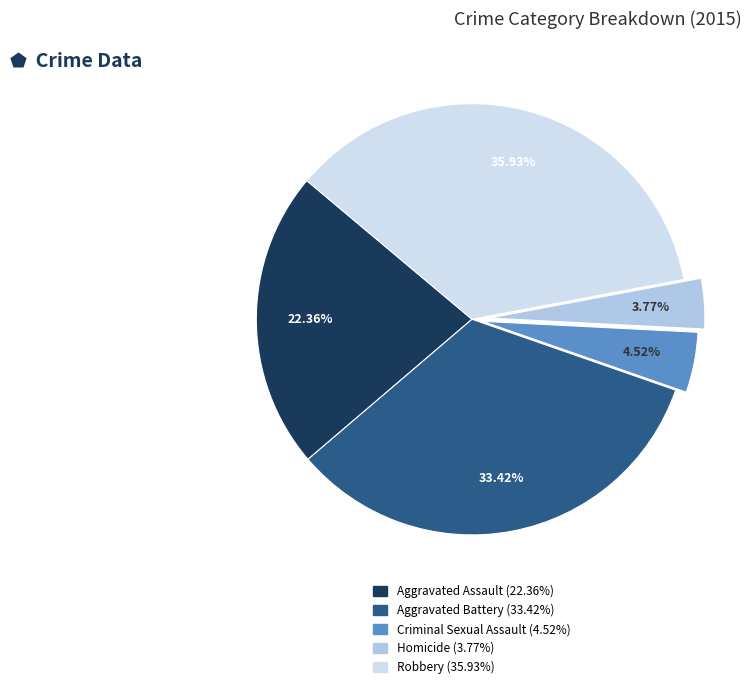

What percentage is the Aggravated Assault slice, to the nearest percent?

22%